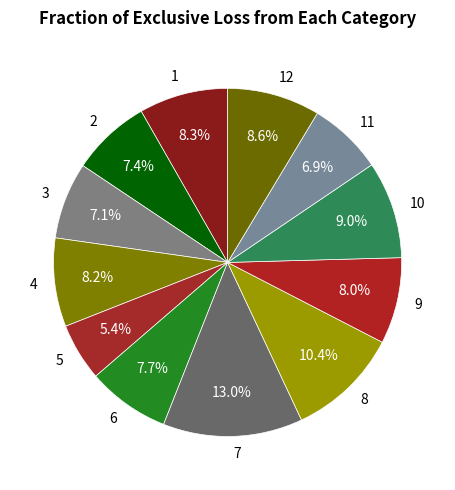

Which has a higher value, 7 or 5?

7